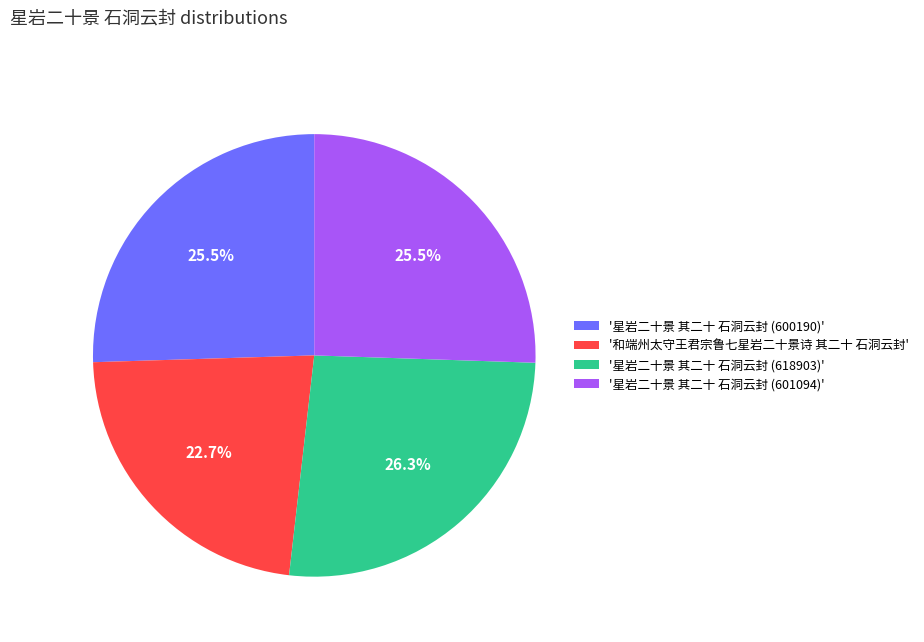

What percentage is NOT represented by '星岩二十景 其二十 石洞云封 (600190)'?

74.5%